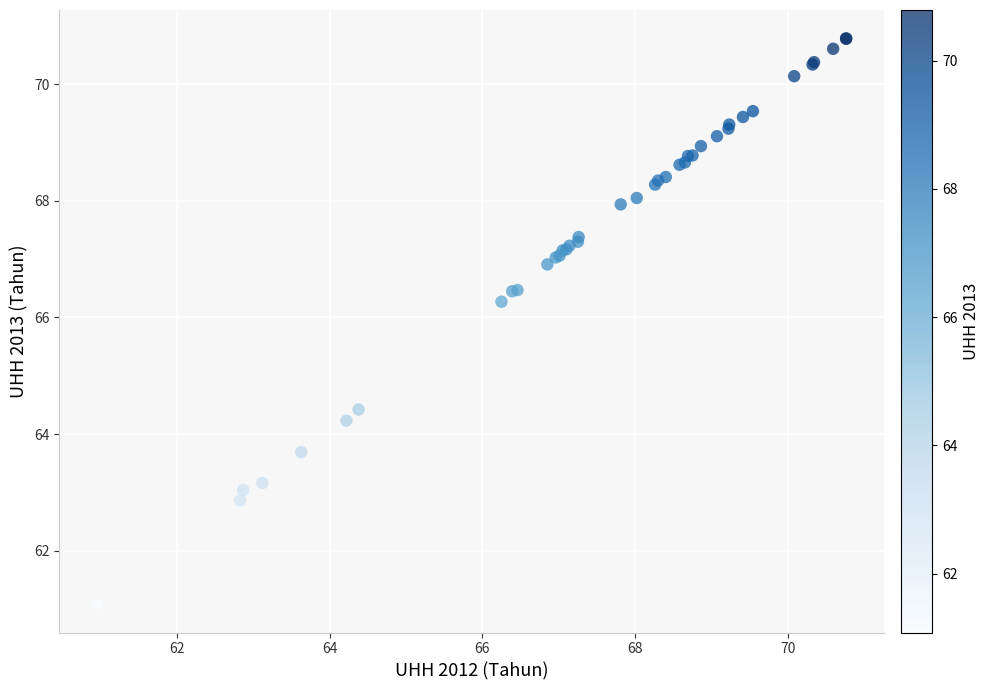

What Y value in the scatter plot is closest to 65?

64.4